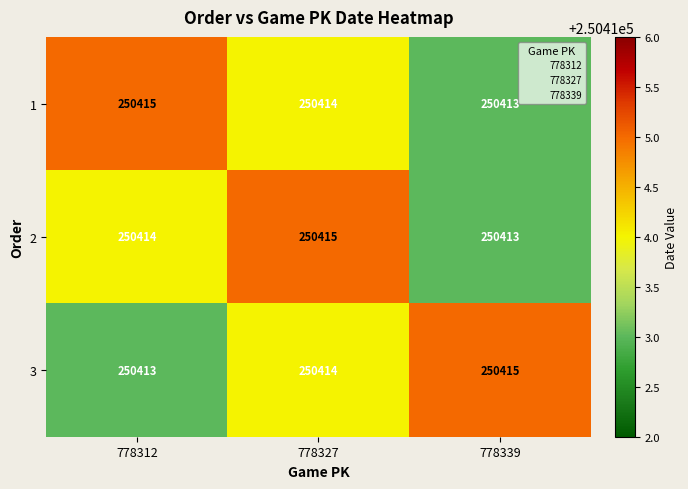

What is the lowest value of the 3 series?

250413